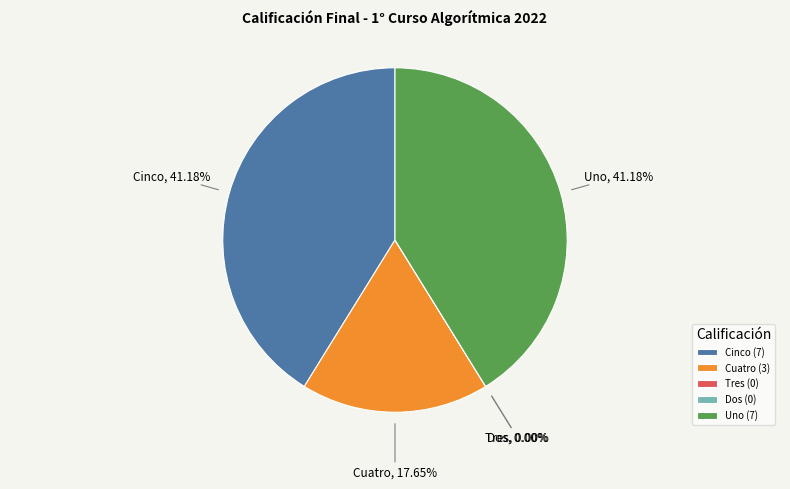

Rank the categories by value from highest to lowest.

Cinco, Uno, Cuatro, Tres, Dos